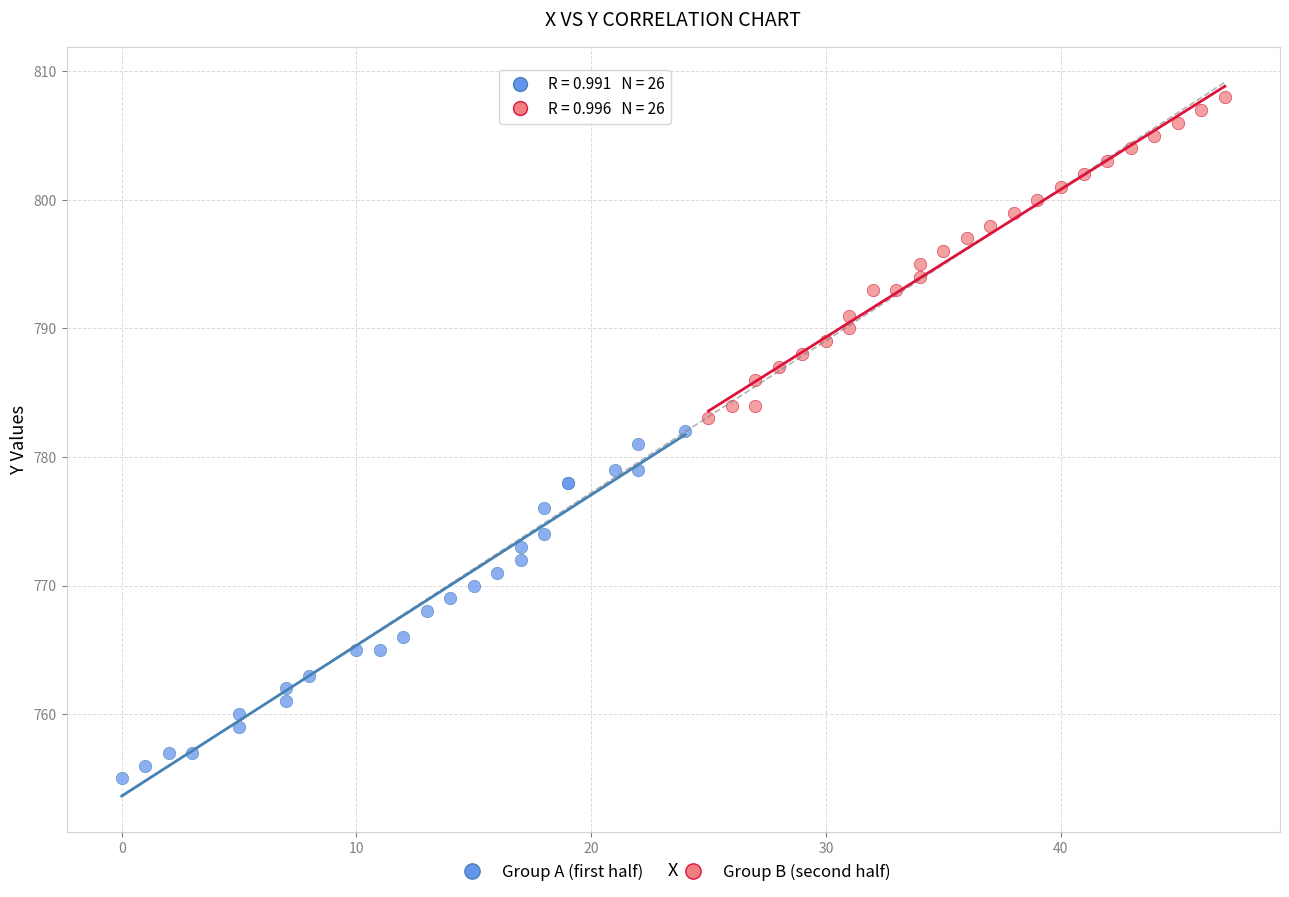

Which series reaches the minimum Y coordinate?

Group A (first half)